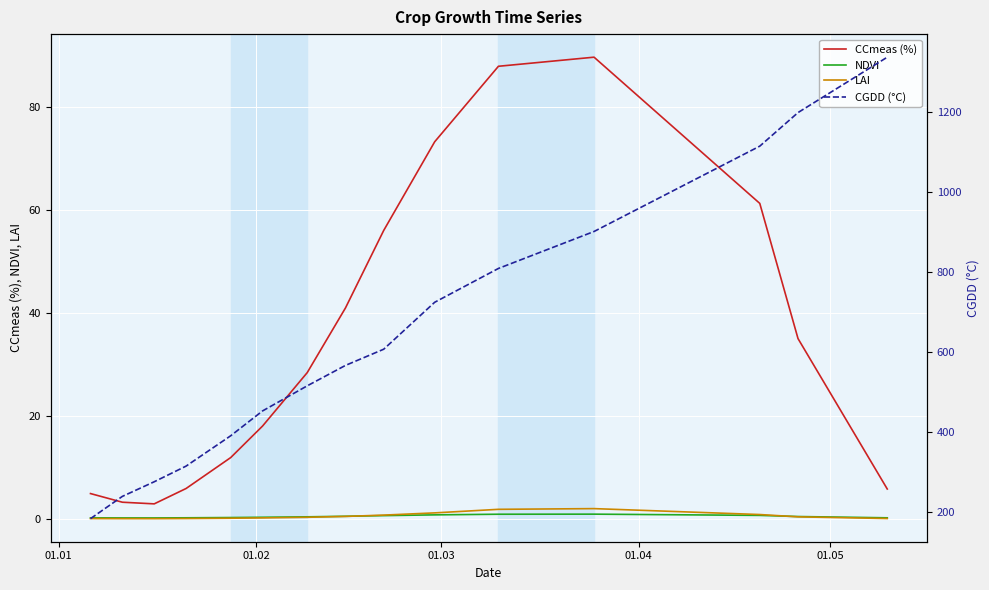

True or false: CCmeas (%) and NDVI cross at least once.

False